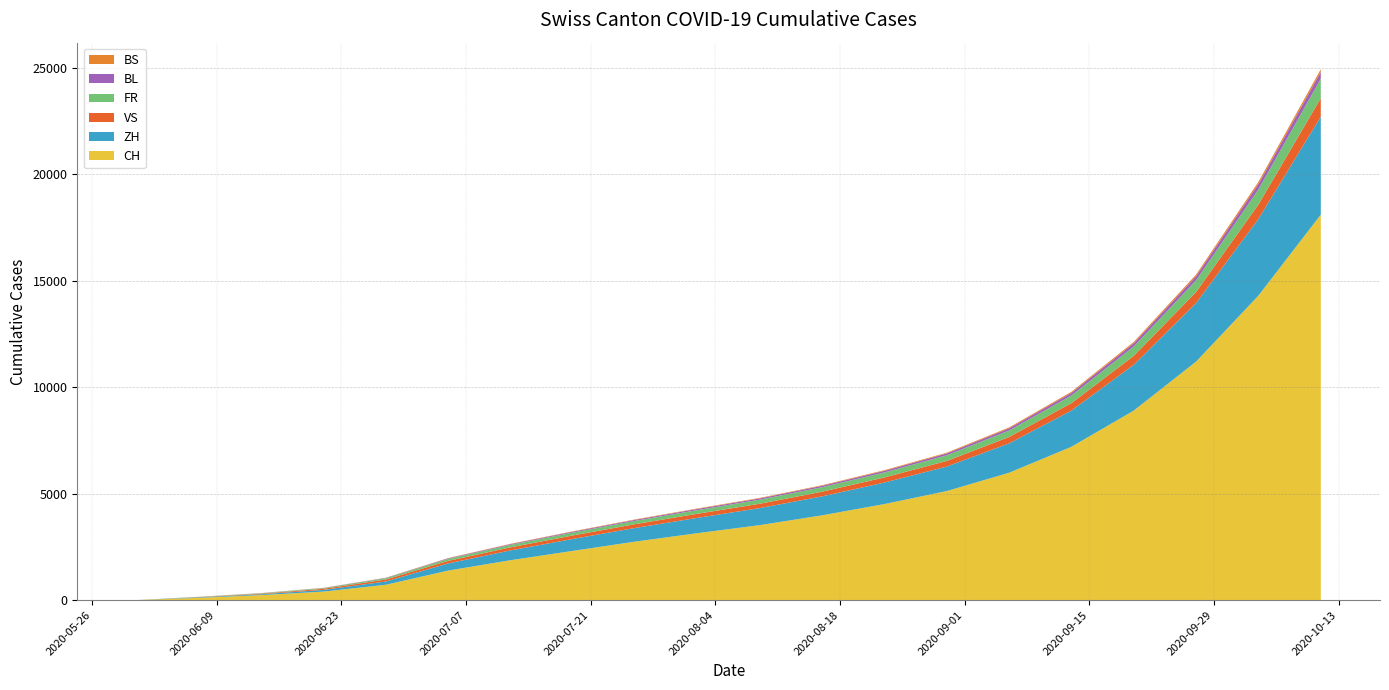

Reading left to right, list all the values displayed in this chart.

CH: 2020-05-31=0	2020-06-07=107	2020-06-14=234	2020-06-21=398	2020-06-28=720	2020-07-05=1385	2020-07-12=1872	2020-07-19=2310	2020-07-26=2746	2020-08-02=3142	2020-08-09=3520	2020-08-16=3980	2020-08-23=4510	2020-08-30=5120	2020-09-06=5980	2020-09-13=7200	2020-09-20=8900	2020-09-27=11200	2020-10-04=14300	2020-10-11=18100
ZH: 2020-05-31=0	2020-06-07=23	2020-06-14=38	2020-06-21=80	2020-06-28=152	2020-07-05=337	2020-07-12=460	2020-07-19=560	2020-07-26=640	2020-08-02=720	2020-08-09=800	2020-08-16=890	2020-08-23=1010	2020-08-30=1150	2020-09-06=1380	2020-09-13=1700	2020-09-20=2150	2020-09-27=2750	2020-10-04=3600	2020-10-11=4600
VS: 2020-05-31=0	2020-06-07=9	2020-06-14=27	2020-06-21=52	2020-06-28=93	2020-07-05=120	2020-07-12=145	2020-07-19=165	2020-07-26=180	2020-08-02=192	2020-08-09=205	2020-08-16=220	2020-08-23=240	2020-08-30=265	2020-09-06=300	2020-09-13=350	2020-09-20=420	2020-09-27=520	2020-10-04=680	2020-10-11=870
FR: 2020-05-31=0	2020-06-07=9	2020-06-14=22	2020-06-21=32	2020-06-28=61	2020-07-05=92	2020-07-12=115	2020-07-19=135	2020-07-26=155	2020-08-02=172	2020-08-09=190	2020-08-16=210	2020-08-23=235	2020-08-30=265	2020-09-06=305	2020-09-13=360	2020-09-20=440	2020-09-27=550	2020-10-04=710	2020-10-11=910
BL: 2020-05-31=0	2020-06-07=3	2020-06-14=4	2020-06-21=7	2020-06-28=16	2020-07-05=27	2020-07-12=35	2020-07-19=42	2020-07-26=48	2020-08-02=54	2020-08-09=60	2020-08-16=67	2020-08-23=76	2020-08-30=87	2020-09-06=102	2020-09-13=122	2020-09-20=150	2020-09-27=190	2020-10-04=250	2020-10-11=320
BS: 2020-05-31=0	2020-06-07=4	2020-06-14=5	2020-06-21=7	2020-06-28=7	2020-07-05=12	2020-07-12=15	2020-07-19=18	2020-07-26=20	2020-08-02=22	2020-08-09=24	2020-08-16=27	2020-08-23=31	2020-08-30=35	2020-09-06=42	2020-09-13=51	2020-09-20=63	2020-09-27=79	2020-10-04=102	2020-10-11=130